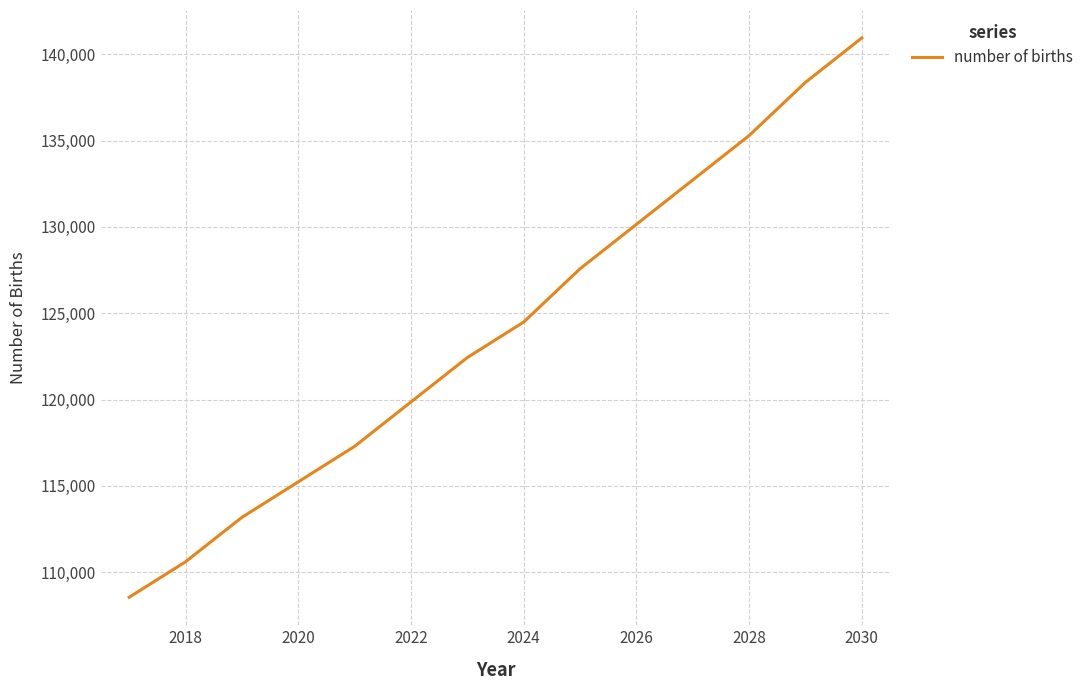

Is this an area chart (filled region under the line)?

No